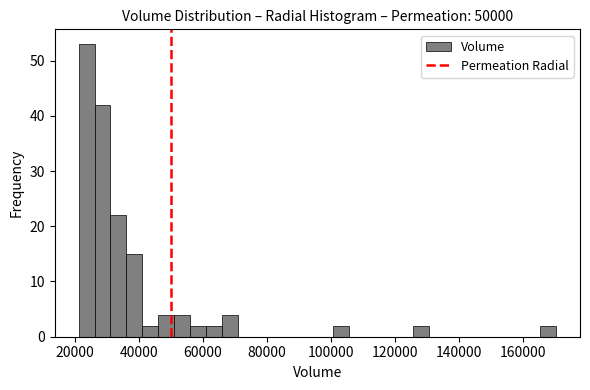

Read against the x-axis, roughly where is the centre of the tallest bar?

24000